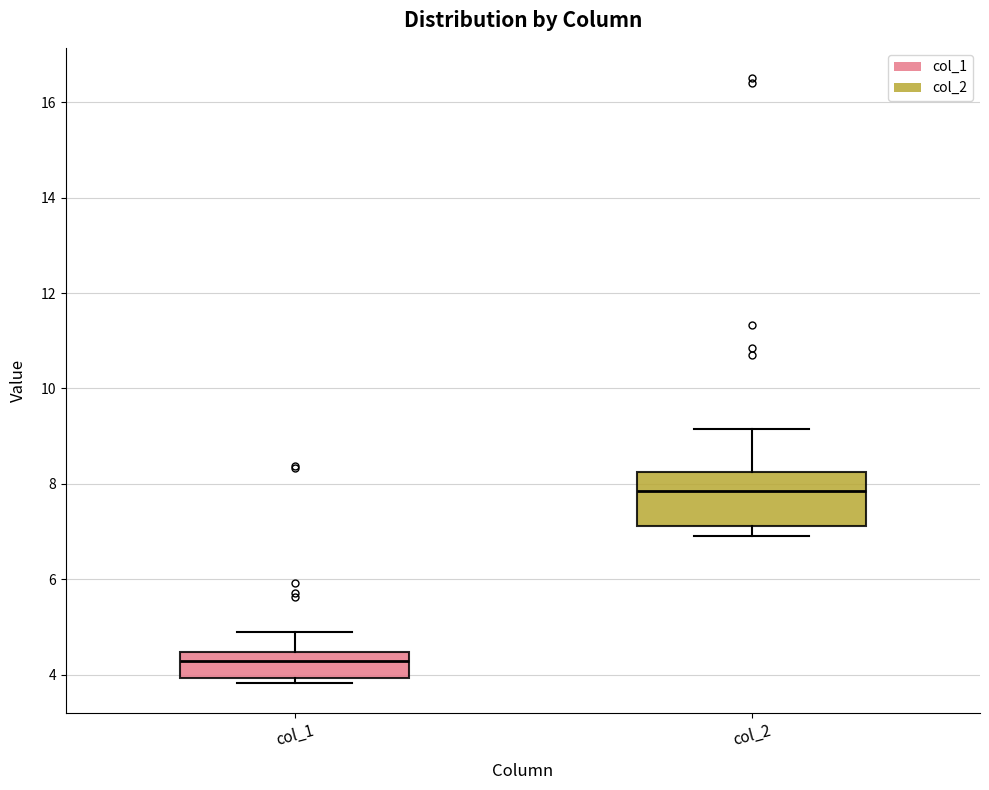

Reading left to right, read every box against the y-axis: the position of its median line, the range the box covers, and the ends of its whiskers. The values are not printed on the chart, so give them approximately, as read against the axis.

col_1: median 4.2, box 4.0 to 4.4, whiskers 3.8 to 4.8
col_2: median 7.8, box 7.2 to 8.2, whiskers 6.8 to 9.2